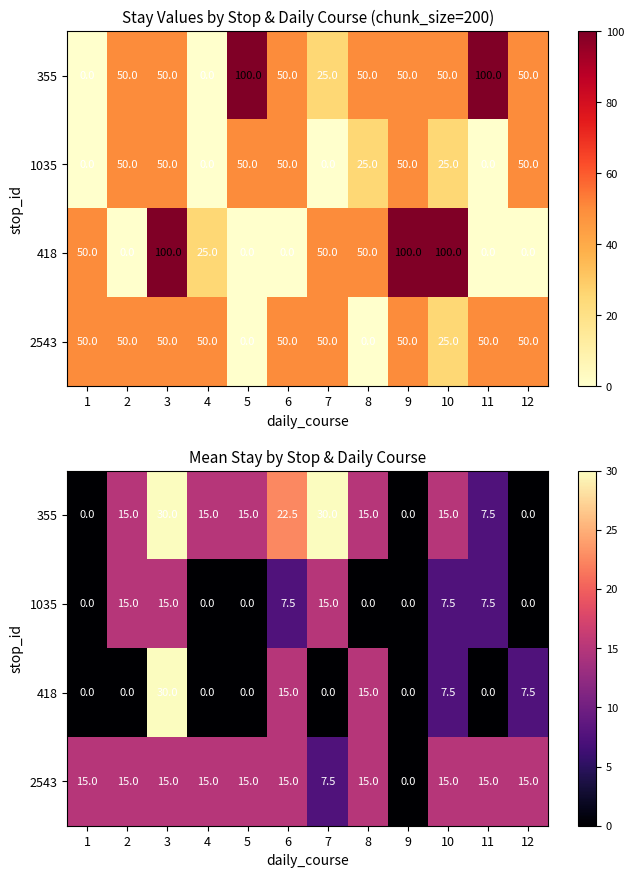

Rank the series by their maximum value, from lowest to highest.

1035, 2543, 355, 418